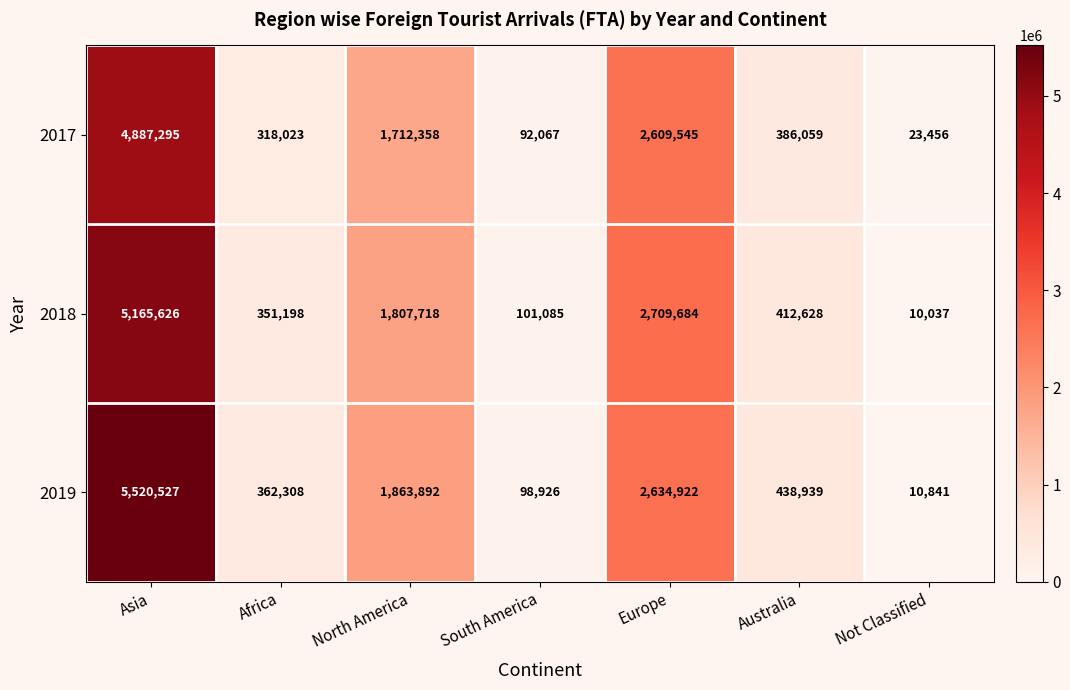

Which series has the largest total across all categories?

2019